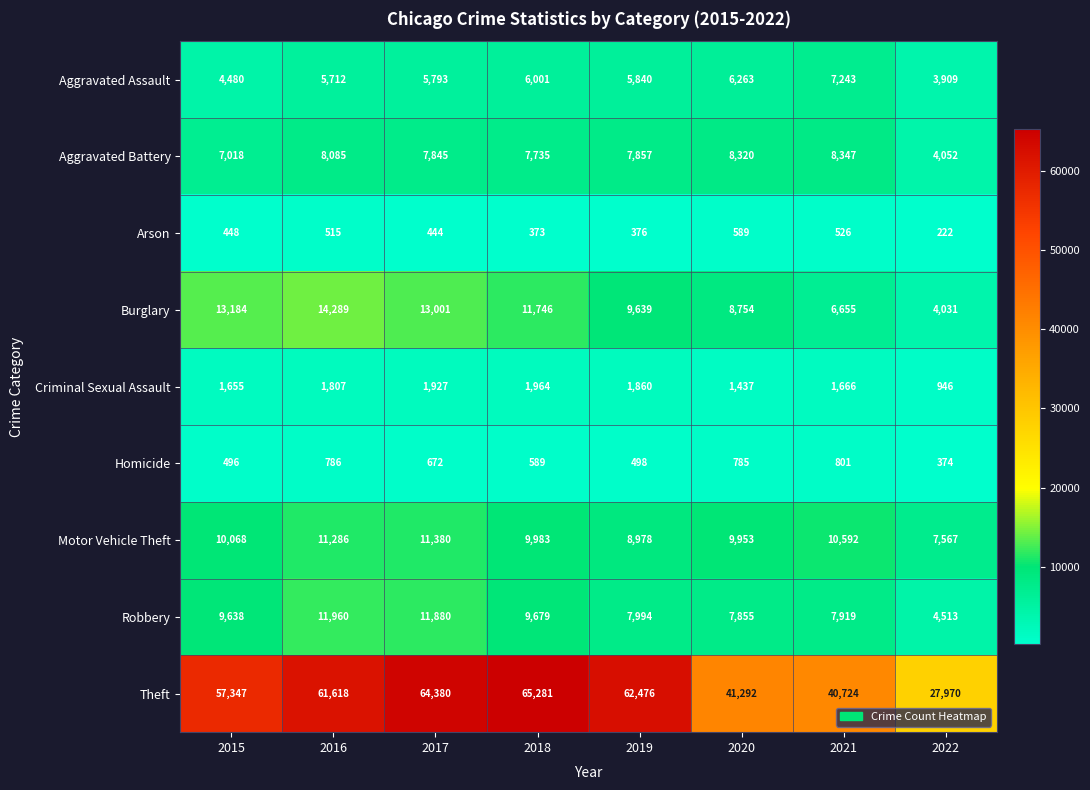

Rank the series by their maximum value, from lowest to highest.

Arson, Homicide, Criminal Sexual Assault, Aggravated Assault, Aggravated Battery, Motor Vehicle Theft, Robbery, Burglary, Theft